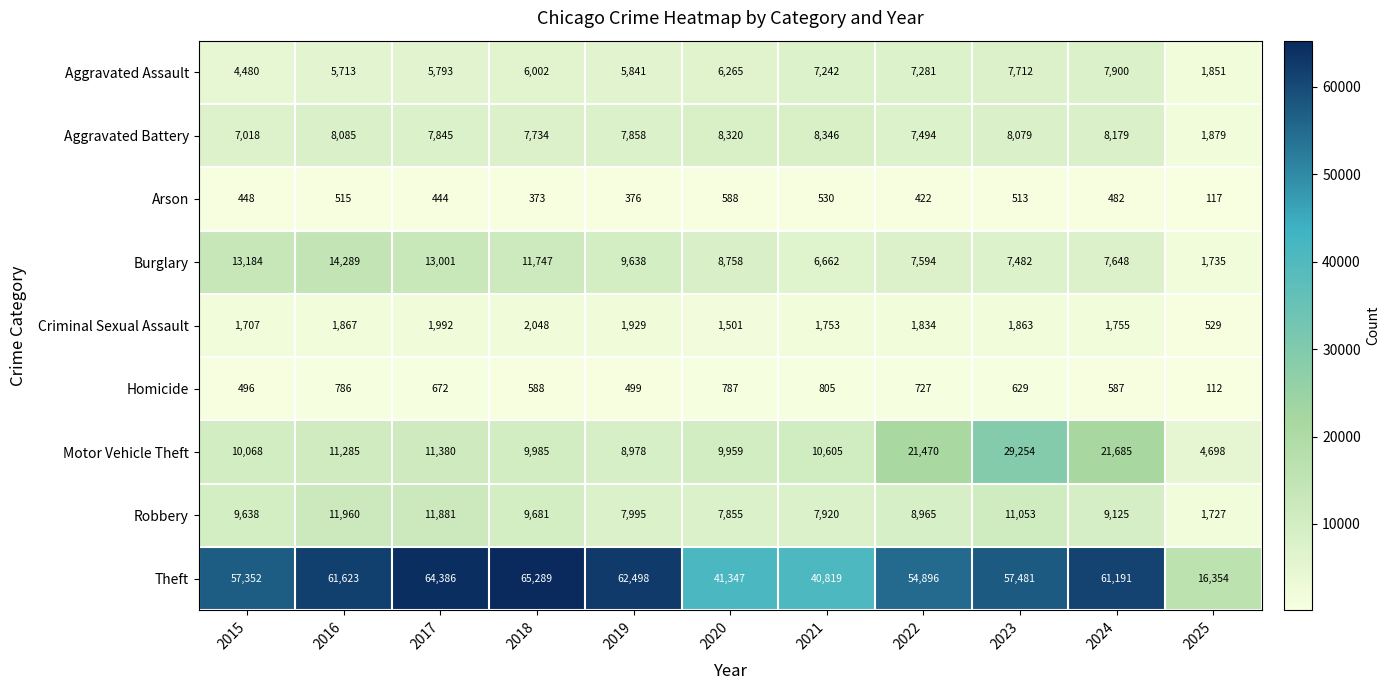

What is the sum of the Aggravated Assault values at 2023 and 2020?

13977